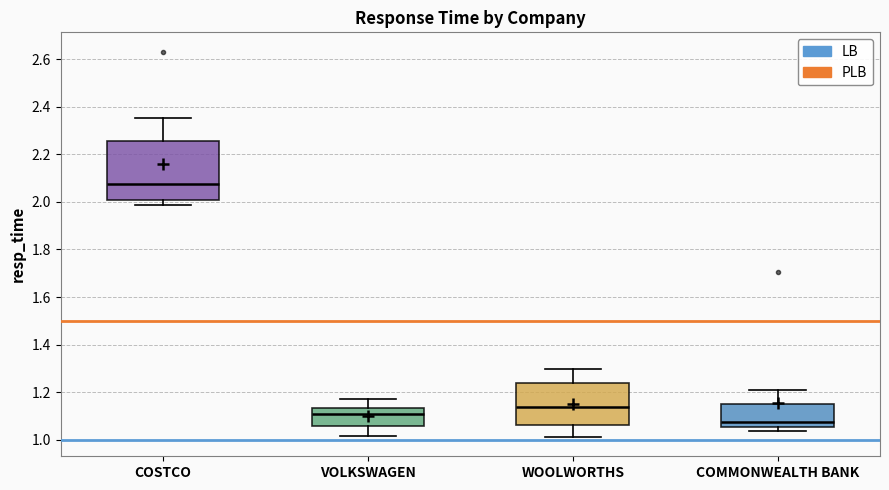

Reading left to right, transcribe this box plot: for each box, give where its median line is, the range the box spans, and where its two whiskers end, as read against the y-axis. The values are not printed on the chart, so give them approximately, as read against the axis.

COSTCO: median 2.08, box 2.00 to 2.26, whiskers 1.98 to 2.36
VOLKSWAGEN: median 1.10, box 1.06 to 1.14, whiskers 1.02 to 1.16
WOOLWORTHS: median 1.14, box 1.06 to 1.24, whiskers 1.02 to 1.30
COMMONWEALTH BANK: median 1.08, box 1.06 to 1.14, whiskers 1.04 to 1.20